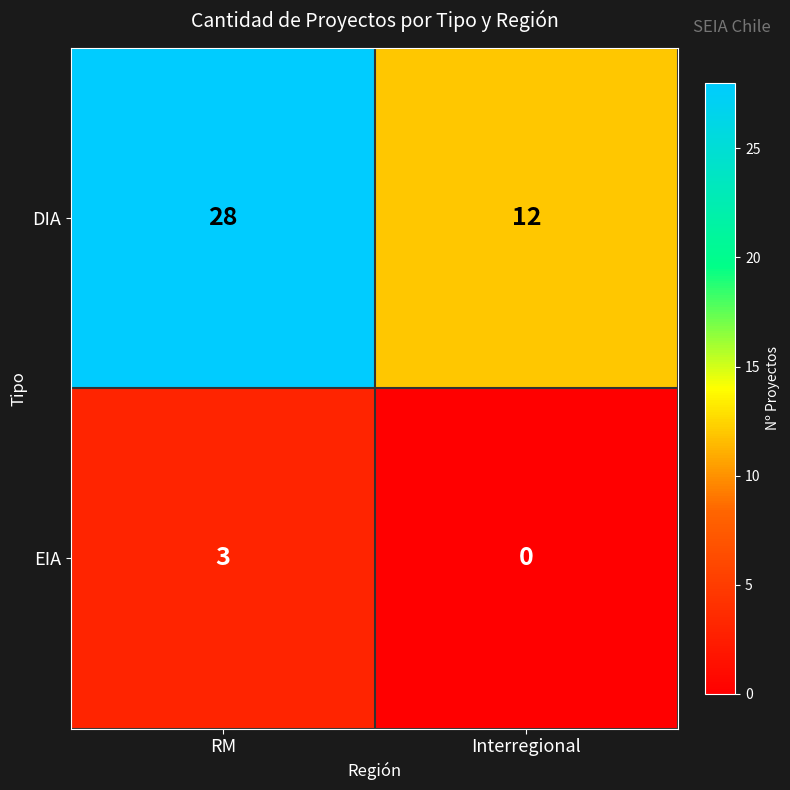

Which category has the highest value across all series?

RM